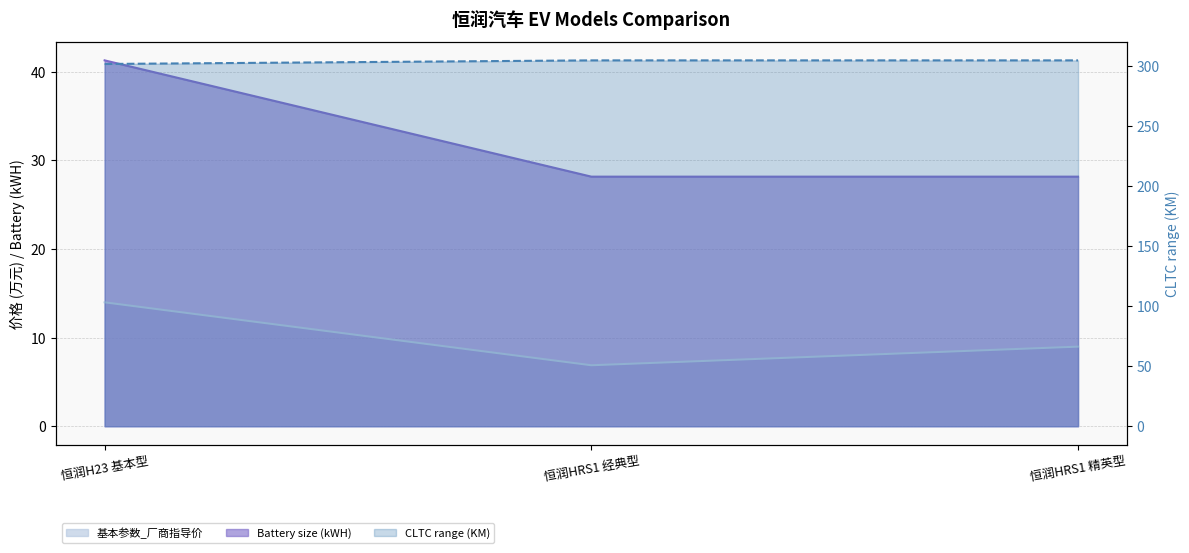

Count the values in the range 302 to 305.

3